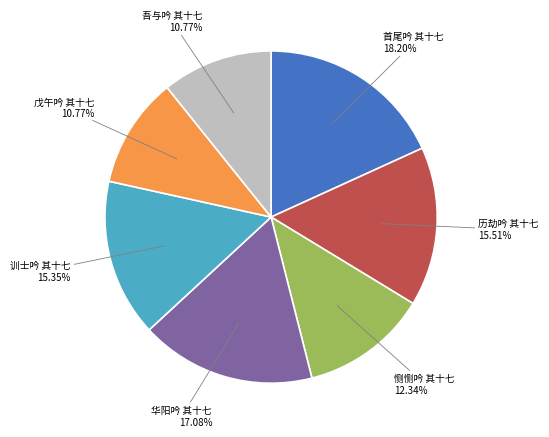

To the nearest percent, what is the difference between the largest and smallest slice percentages?

7%